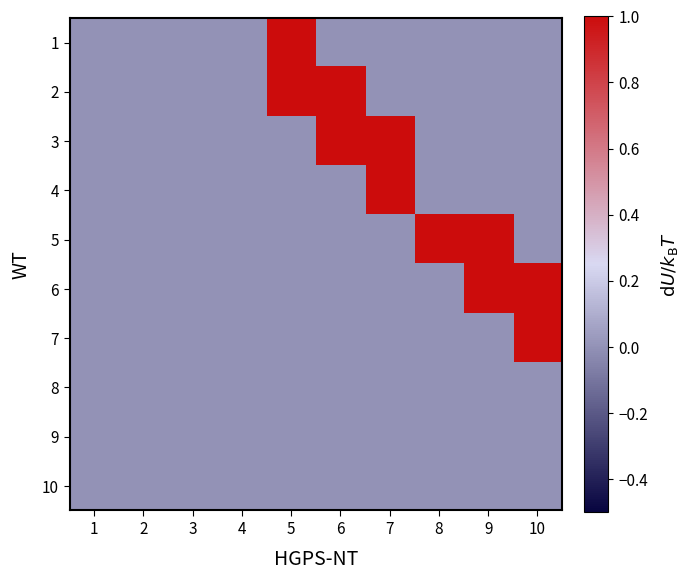

Reading right to left, extract all data points from this chart.

1: 10=0	9=0	8=0	7=0	6=0	5=1	4=0	3=0	2=0	1=0
2: 10=0	9=0	8=0	7=0	6=1	5=1	4=0	3=0	2=0	1=0
3: 10=0	9=0	8=0	7=1	6=1	5=0	4=0	3=0	2=0	1=0
4: 10=0	9=0	8=0	7=1	6=0	5=0	4=0	3=0	2=0	1=0
5: 10=0	9=1	8=1	7=0	6=0	5=0	4=0	3=0	2=0	1=0
6: 10=1	9=1	8=0	7=0	6=0	5=0	4=0	3=0	2=0	1=0
7: 10=1	9=0	8=0	7=0	6=0	5=0	4=0	3=0	2=0	1=0
8: 10=0	9=0	8=0	7=0	6=0	5=0	4=0	3=0	2=0	1=0
9: 10=0	9=0	8=0	7=0	6=0	5=0	4=0	3=0	2=0	1=0
10: 10=0	9=0	8=0	7=0	6=0	5=0	4=0	3=0	2=0	1=0